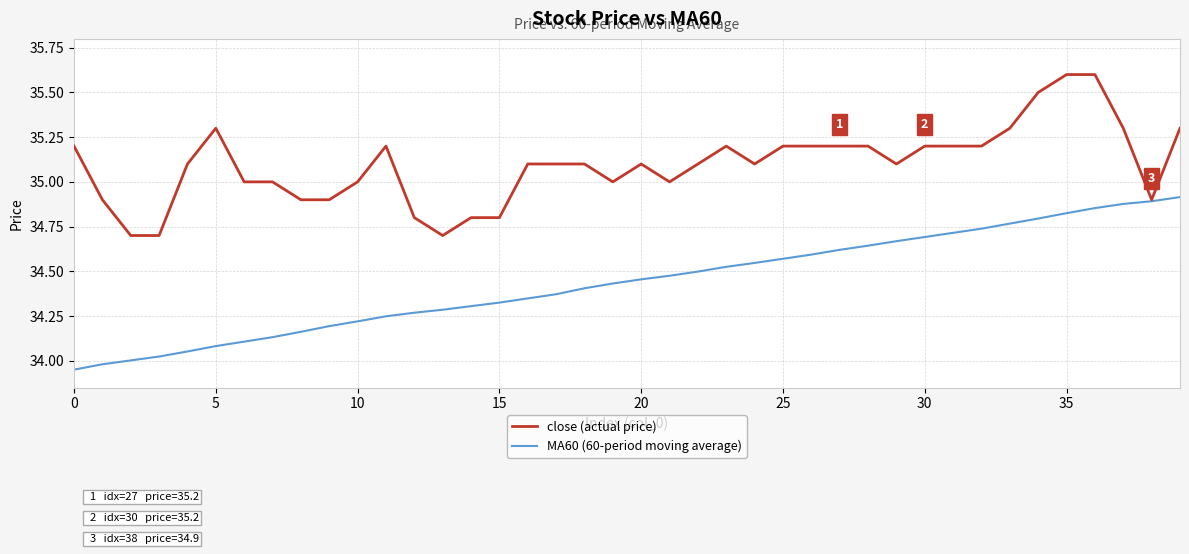

What is the maximum value for close (actual price)?

35.6